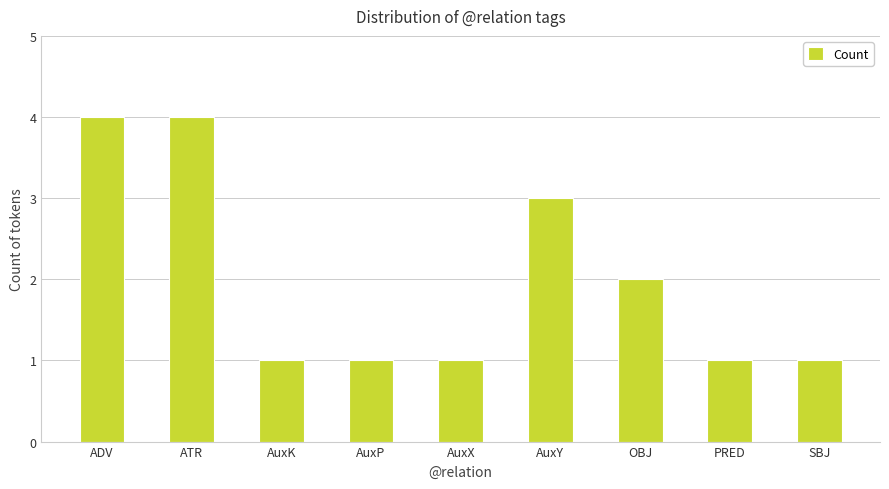

Reading left to right, extract all data points from this chart.

ADV=4	ATR=4	AuxK=1	AuxP=1	AuxX=1	AuxY=3	OBJ=2	PRED=1	SBJ=1